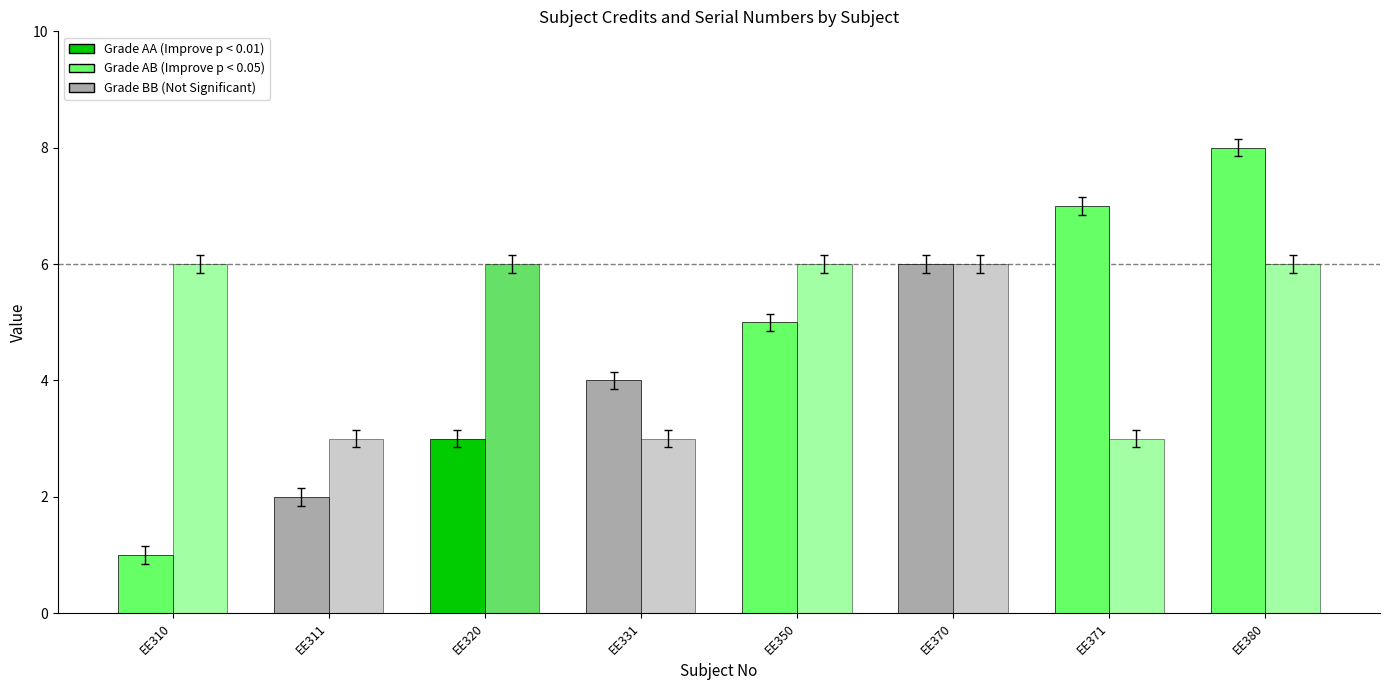

The Credit series shows 2 at EE350. True or false?

False